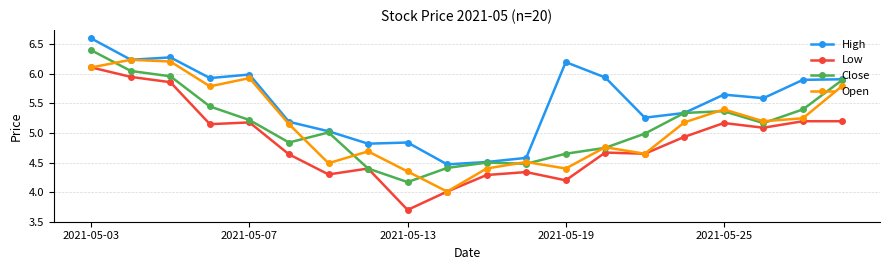

Which series has the largest total across all categories?

High